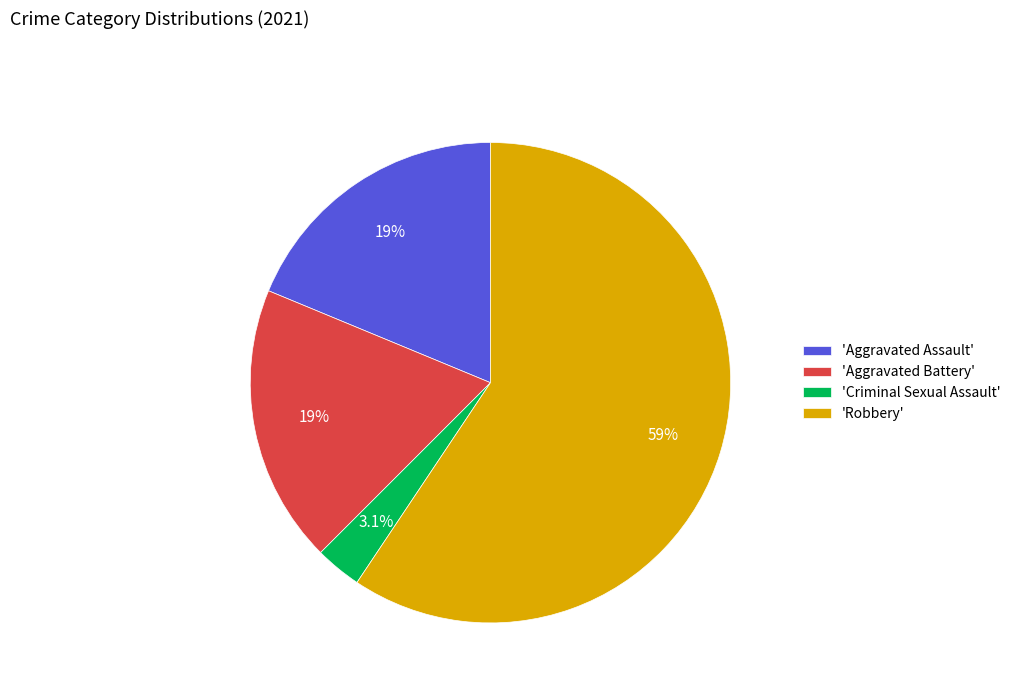

How many slices are in this pie chart?

4